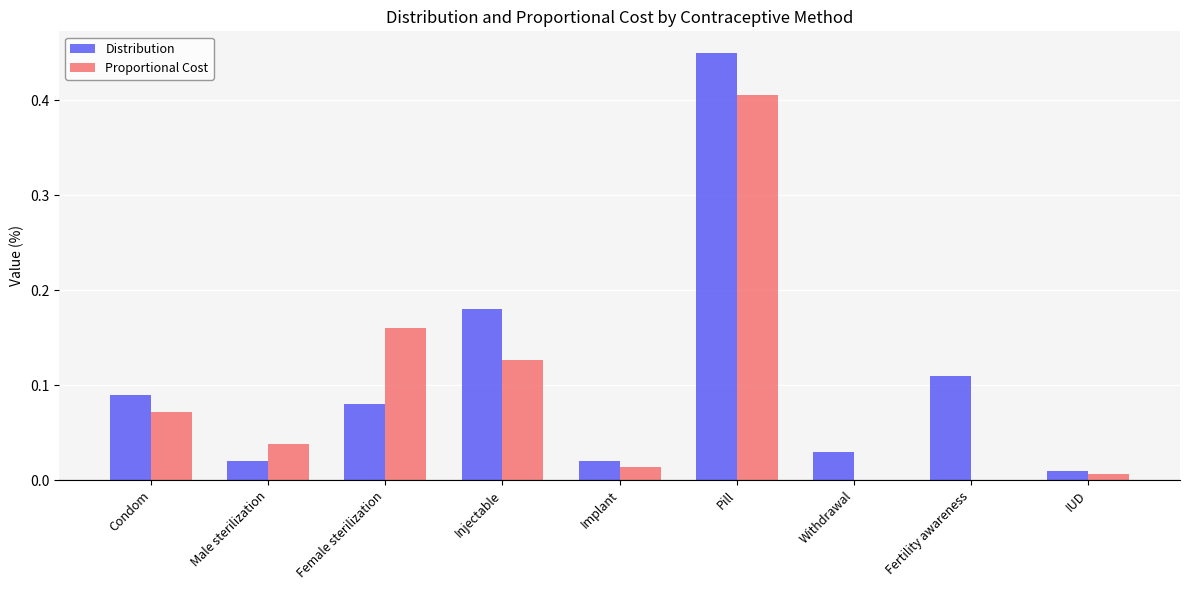

Is the value of Proportional Cost at Male sterilization greater than the value of Distribution at Fertility awareness?

No